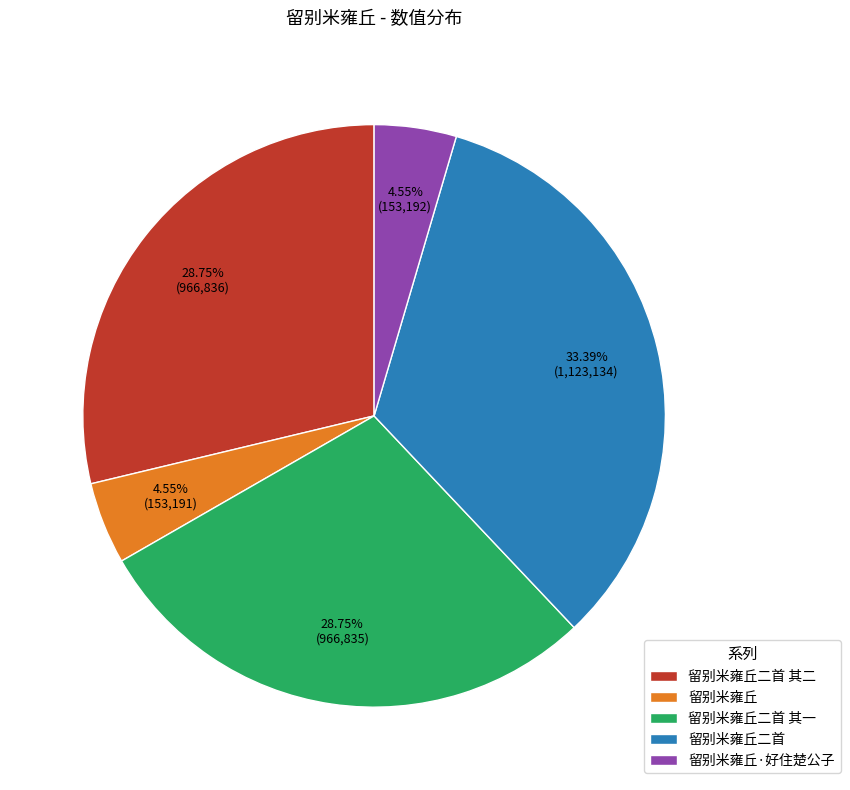

Combined, do 留别米雍丘二首 其二 and 留别米雍丘二首 其一 account for over 50%?

Yes